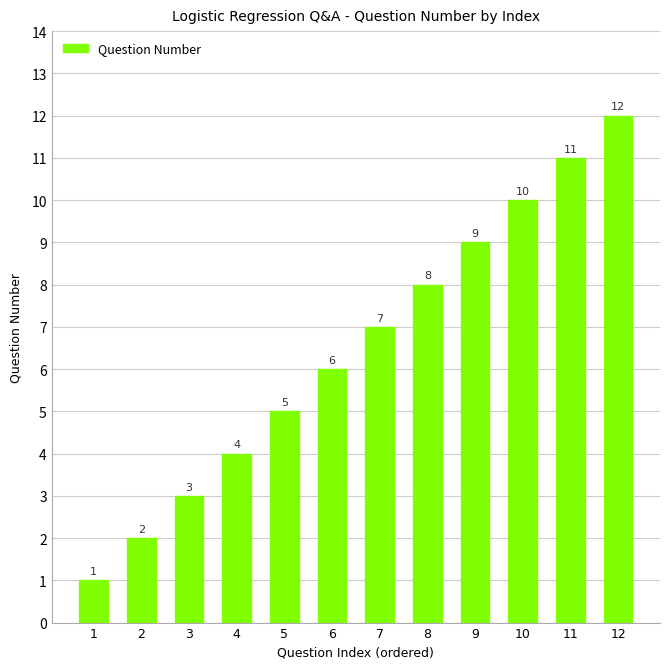

What value does the data have at 1?

1